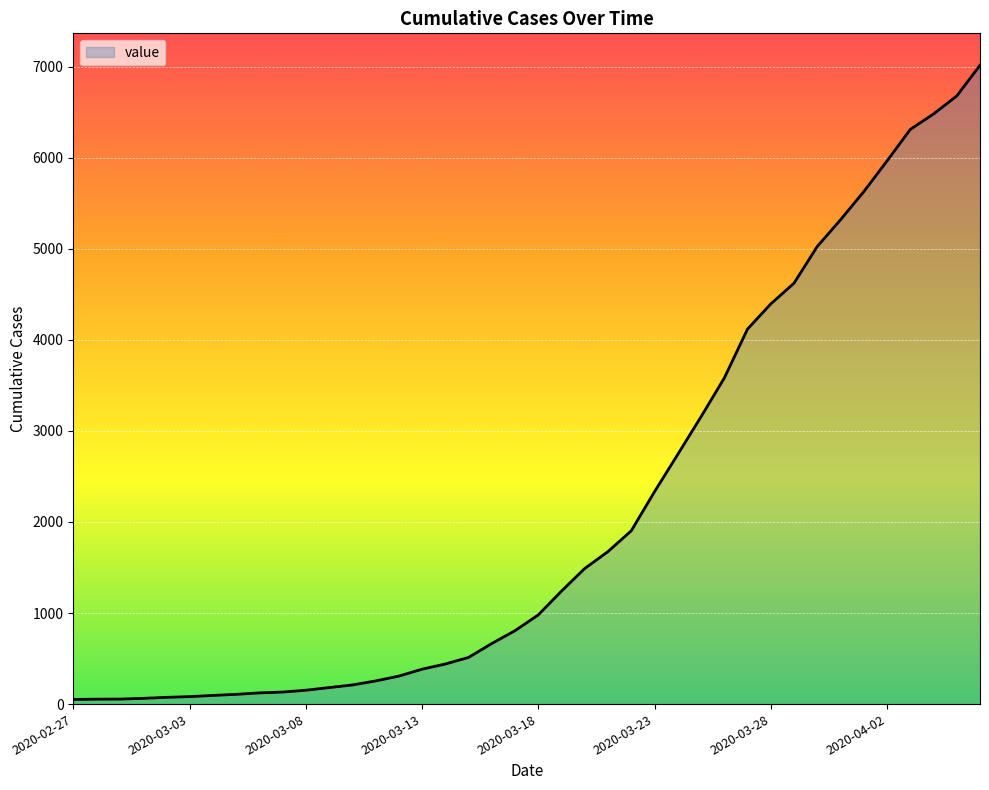

The value at 2020-03-08 is 152. True or false?

True